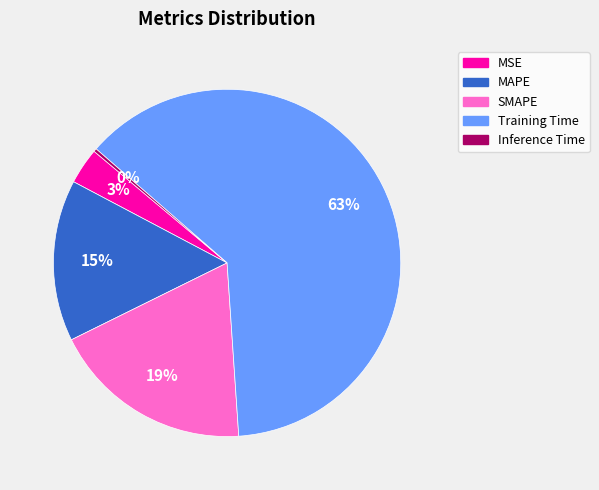

To the nearest percent, what is the difference between the SMAPE and MAPE slice percentages?

4%